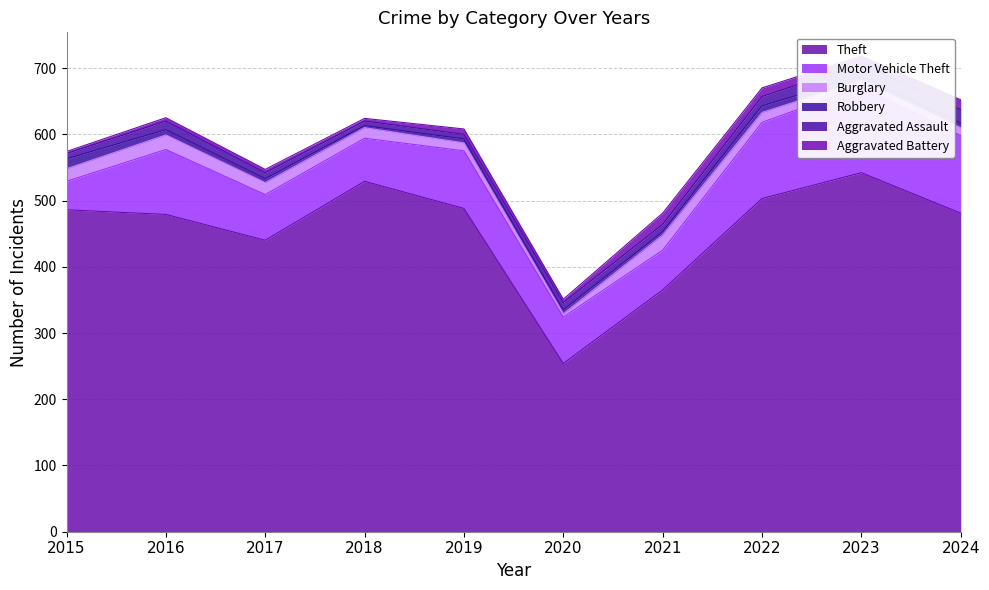

What is the difference between the highest and lowest values at 2017?

435